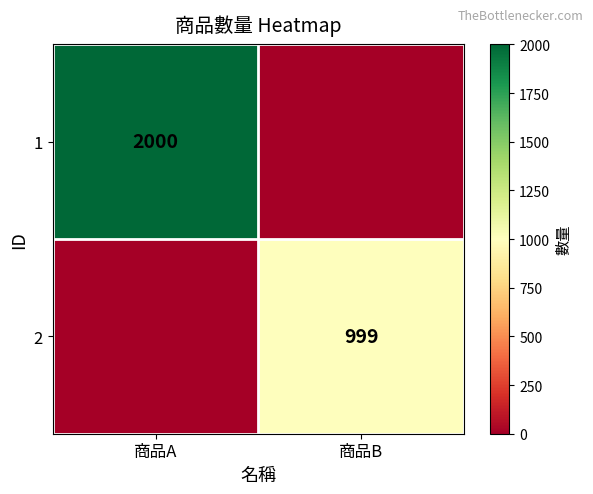

Which label corresponds to the largest value in the chart?

商品A